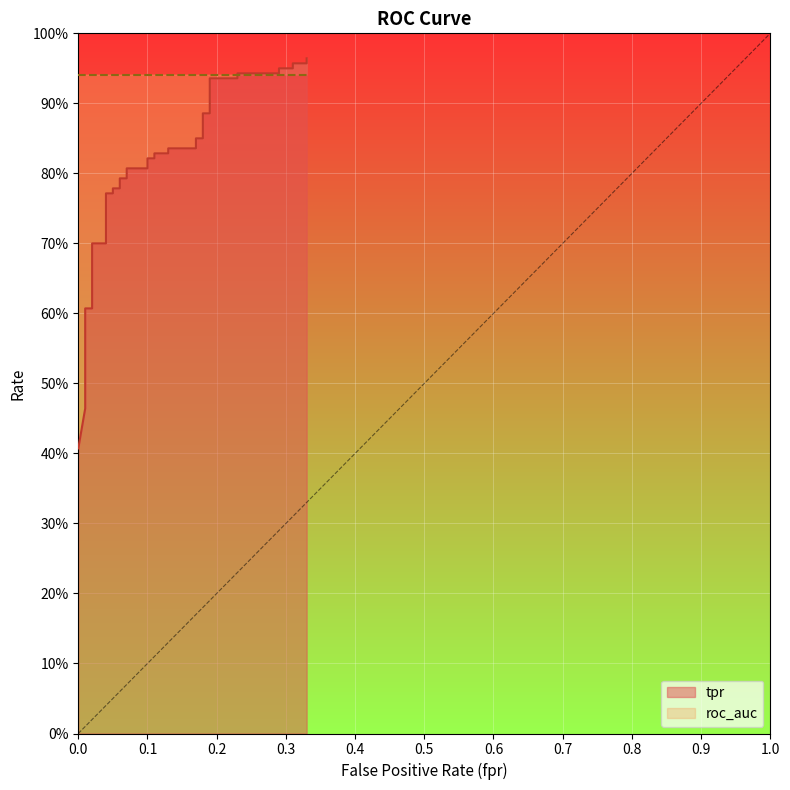

How many lines are shown in the chart?

1